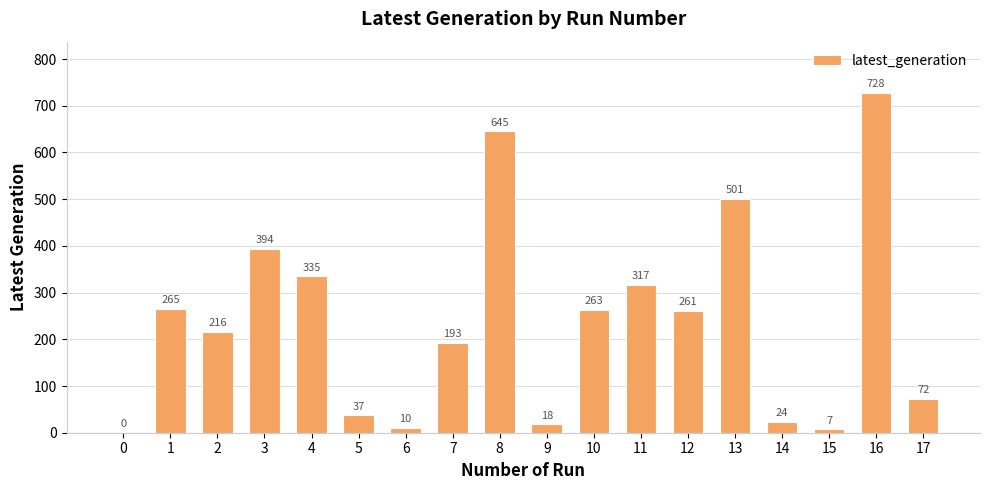

Where is the data nearest to the value 364?

4